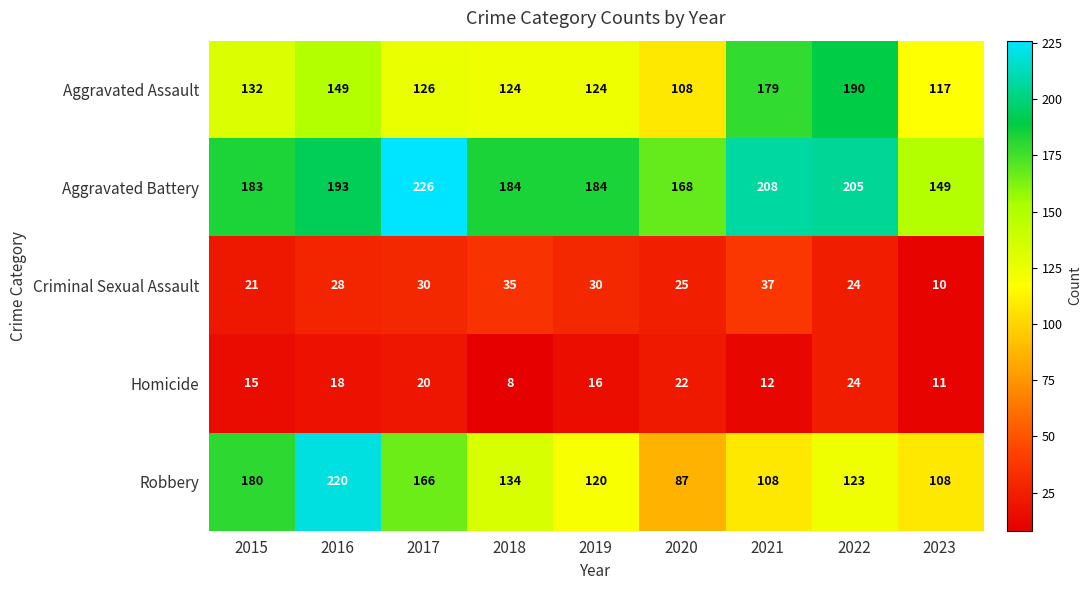

Where does the Robbery series first go above 123?

2015